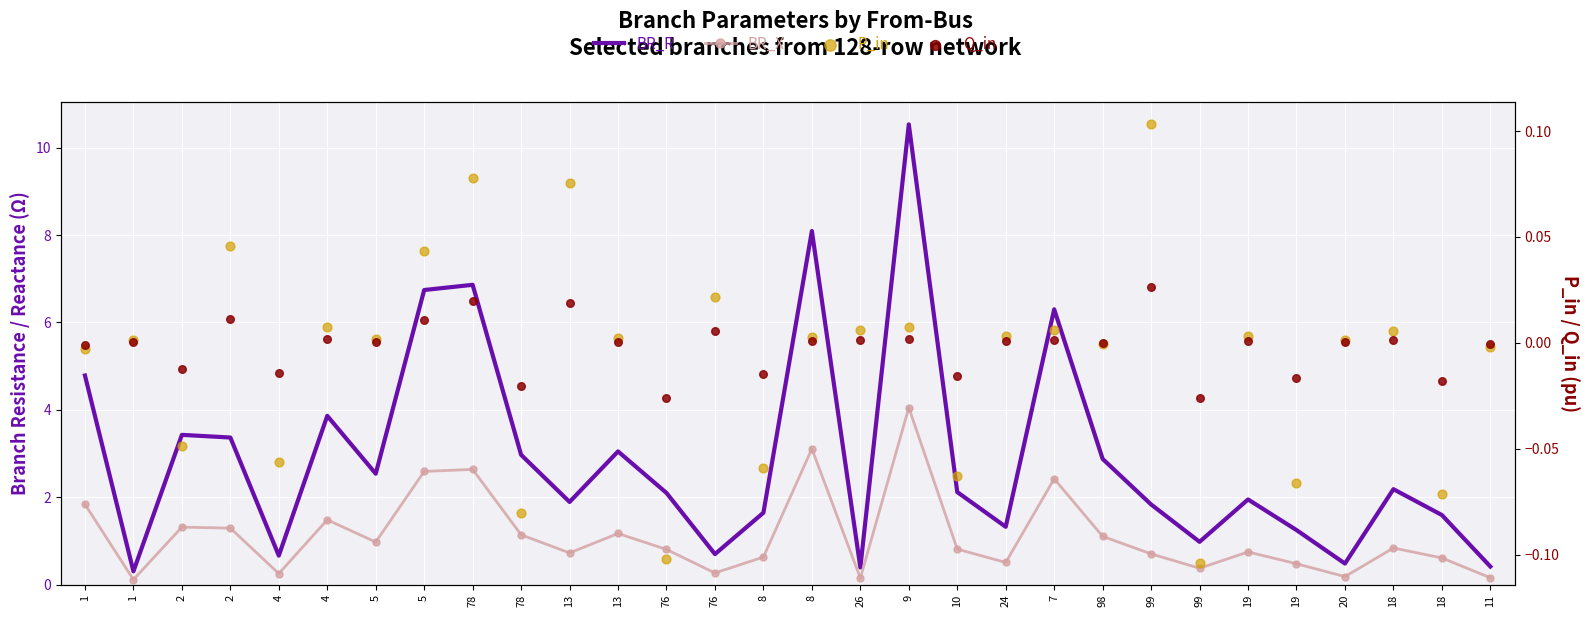

Which series contains the highest Y value?

BR_R